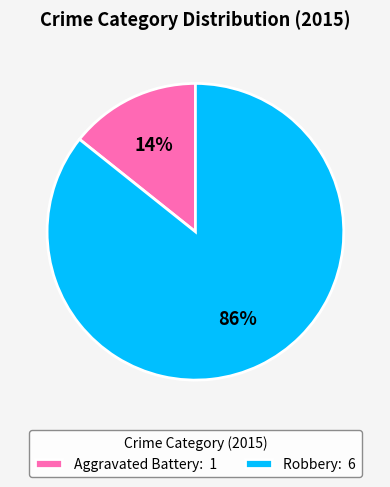

To the nearest percent, what is the combined percentage of Robbery: 6 and Aggravated Battery: 1?

100%